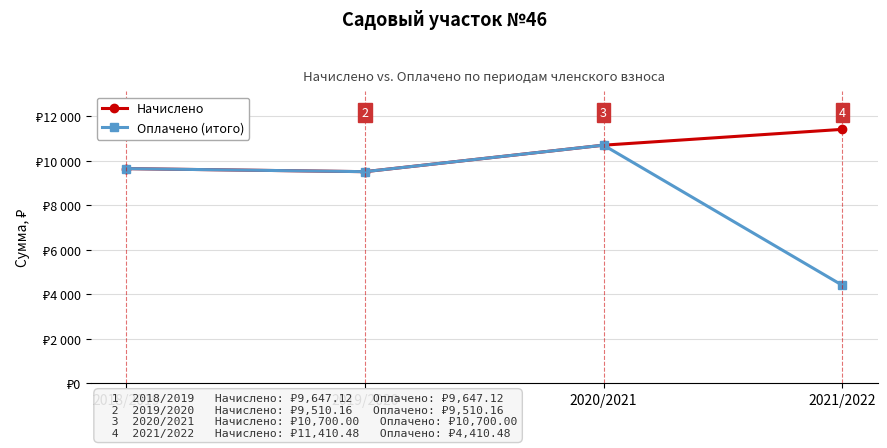

At how many categories does at least one series exceed 10992?

1